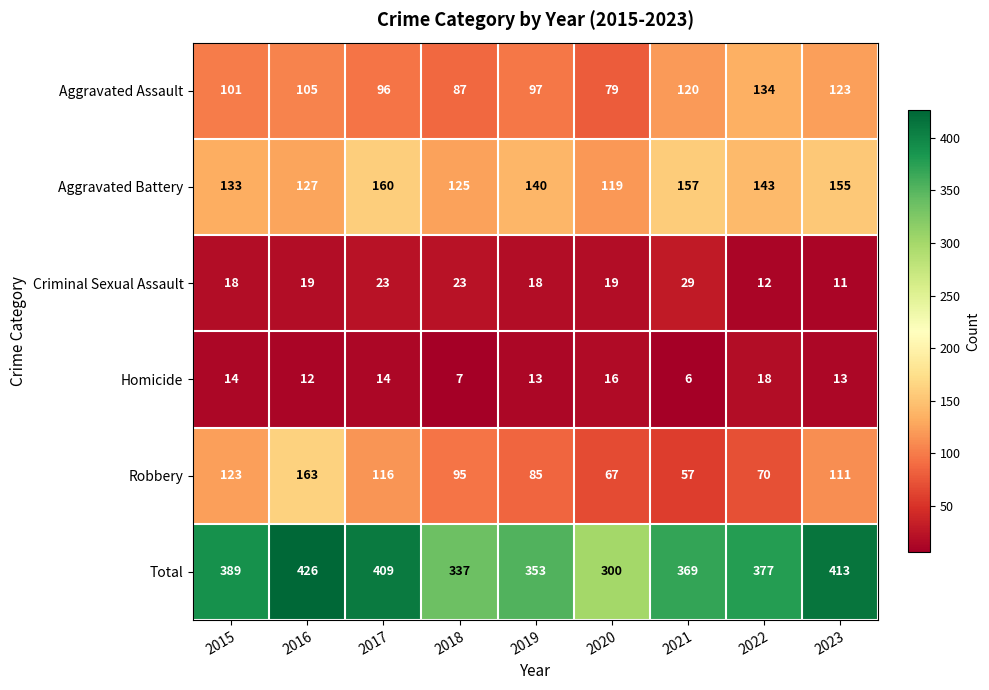

What is the greatest value displayed?

426